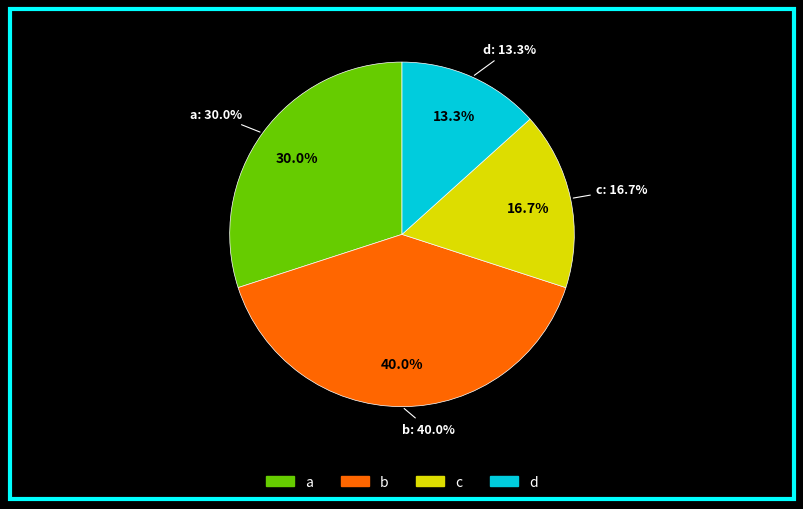

Which slice is the largest?

b